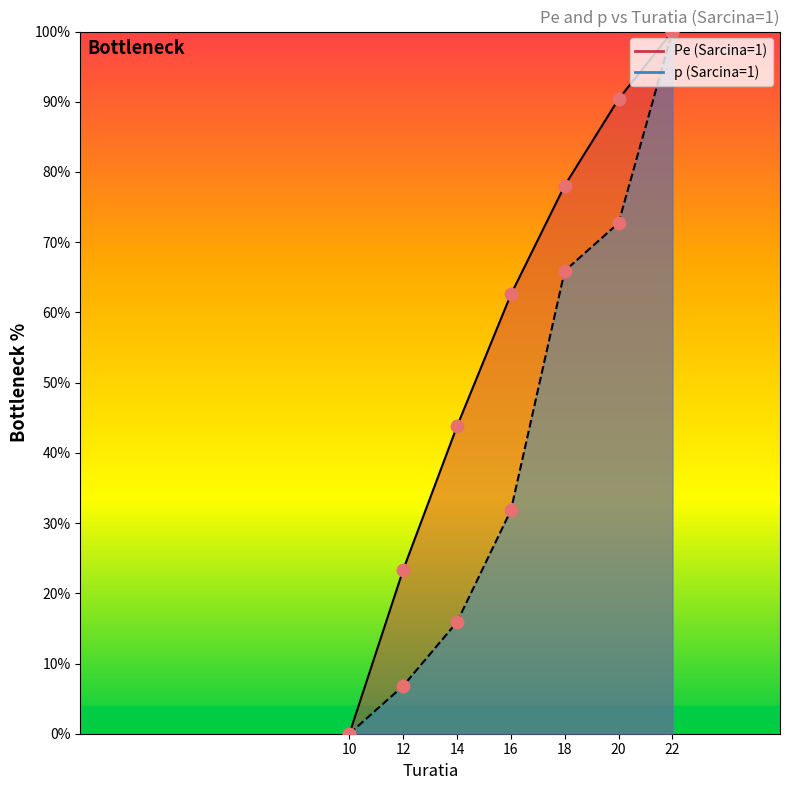

At which category is the sum across all series the highest?

22